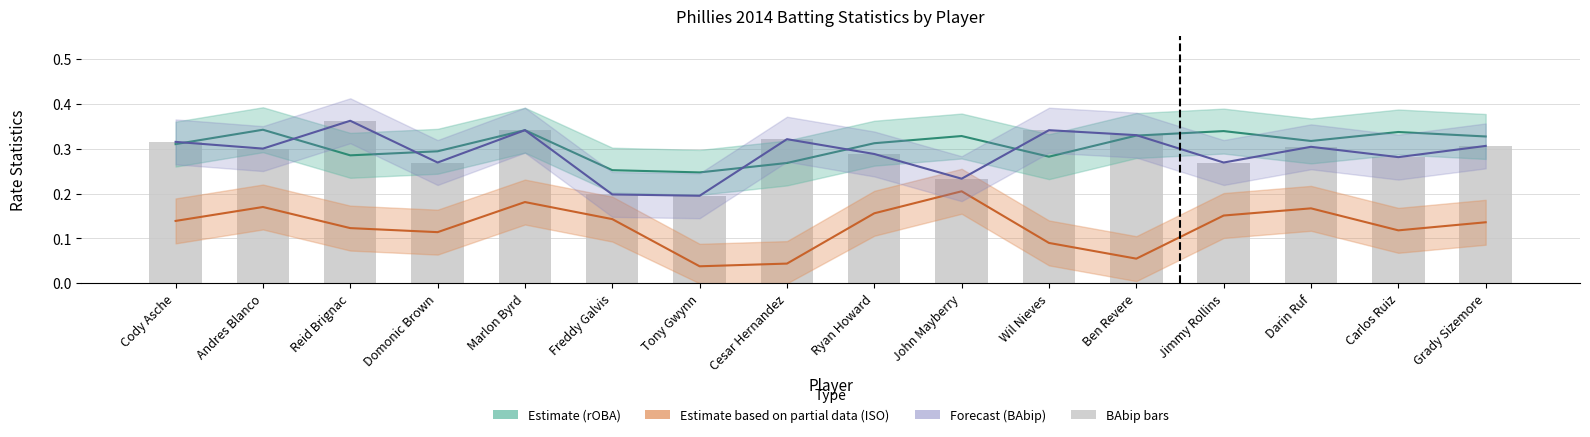

What is the lowest value of the rOBA (Estimate) series?

0.2